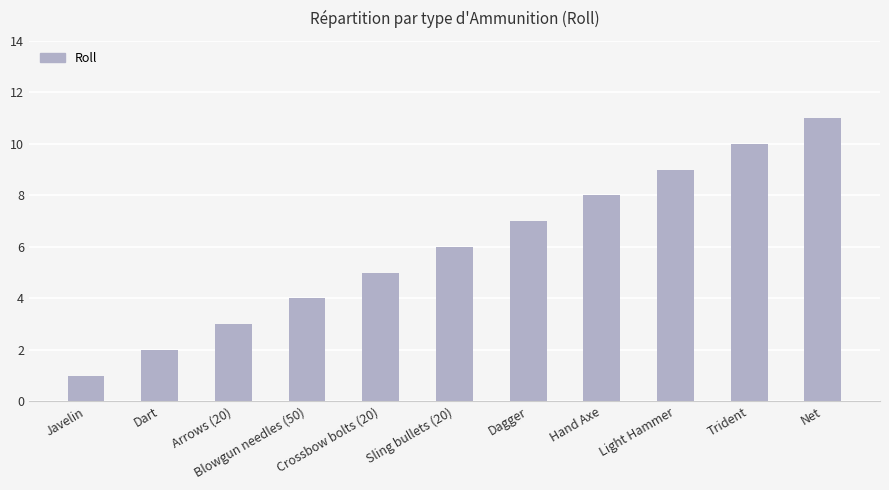

The value at Sling bullets (20) is 2. True or false?

False